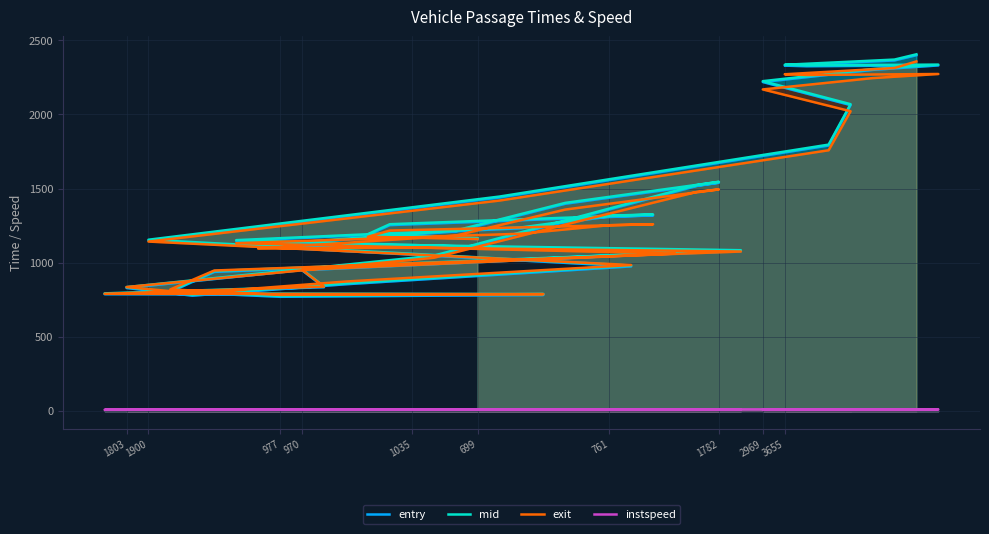

True or false: instspeed and exit intersect in this chart.

False